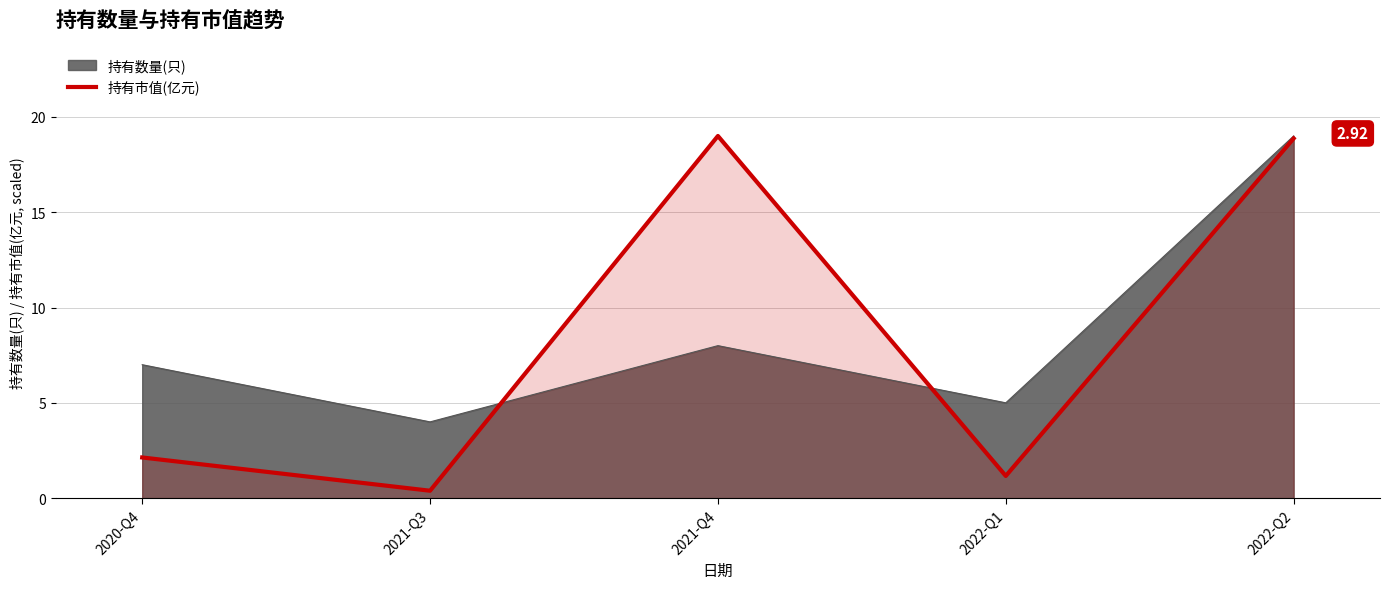

How many interior local valleys (lower than both neighbors) does the data have?

2